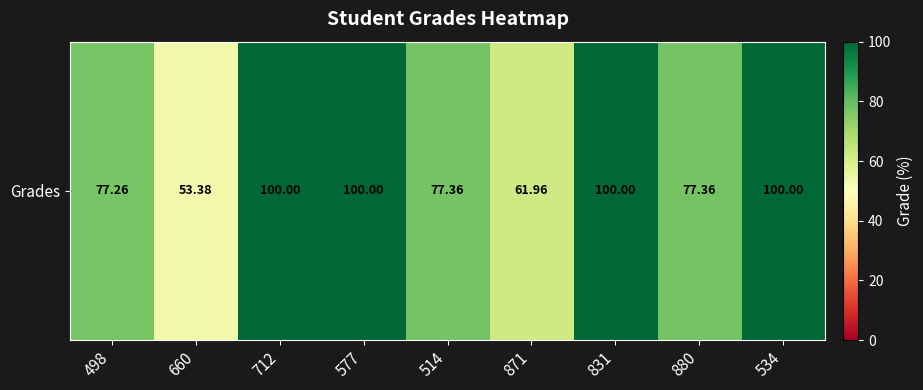

At which label is the value closest to 76?

498